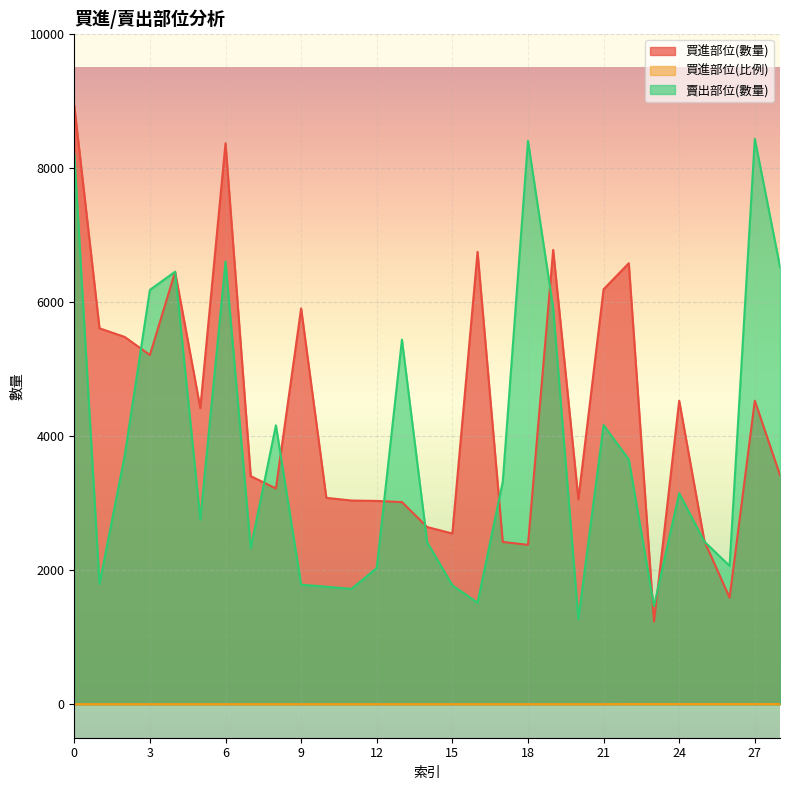

What is the difference between the 買進部位(數量) values at 0 and 22?

2349.0